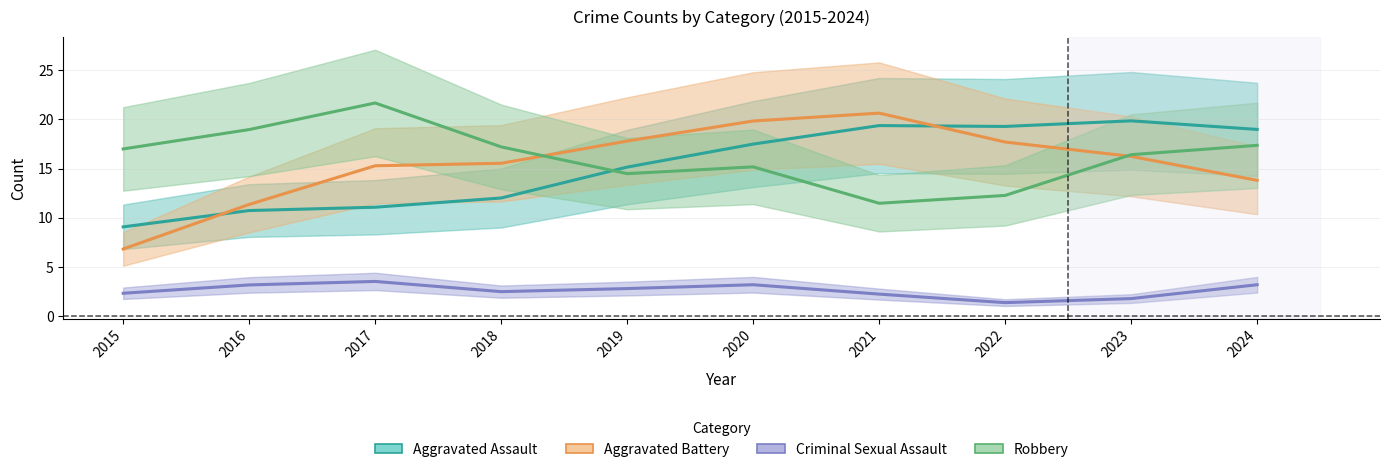

How many interior local peaks does the Robbery series have?

2